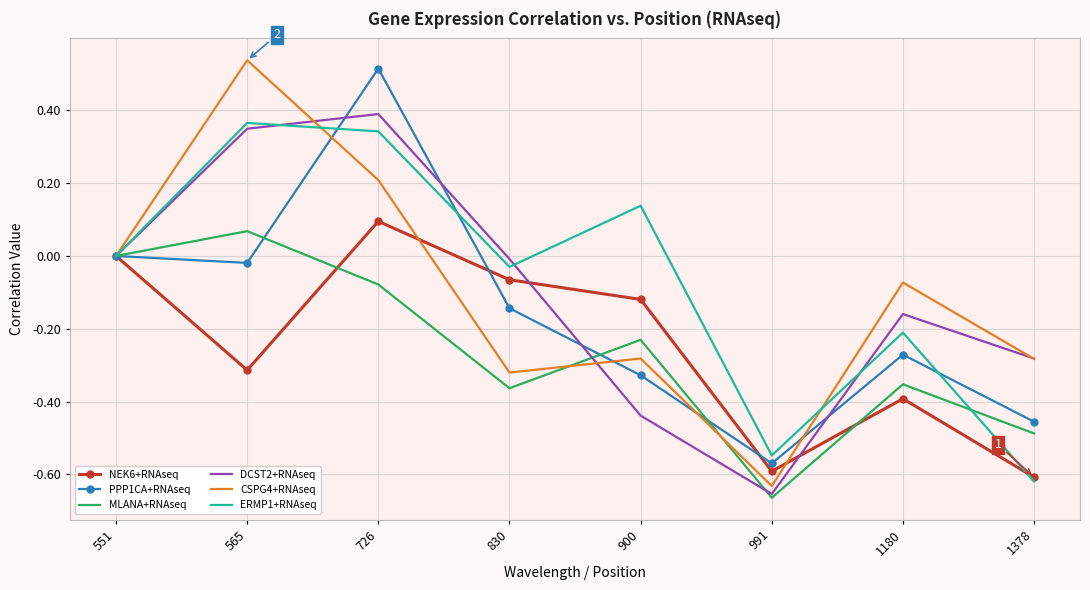

Which category has the lowest value across all series?

991